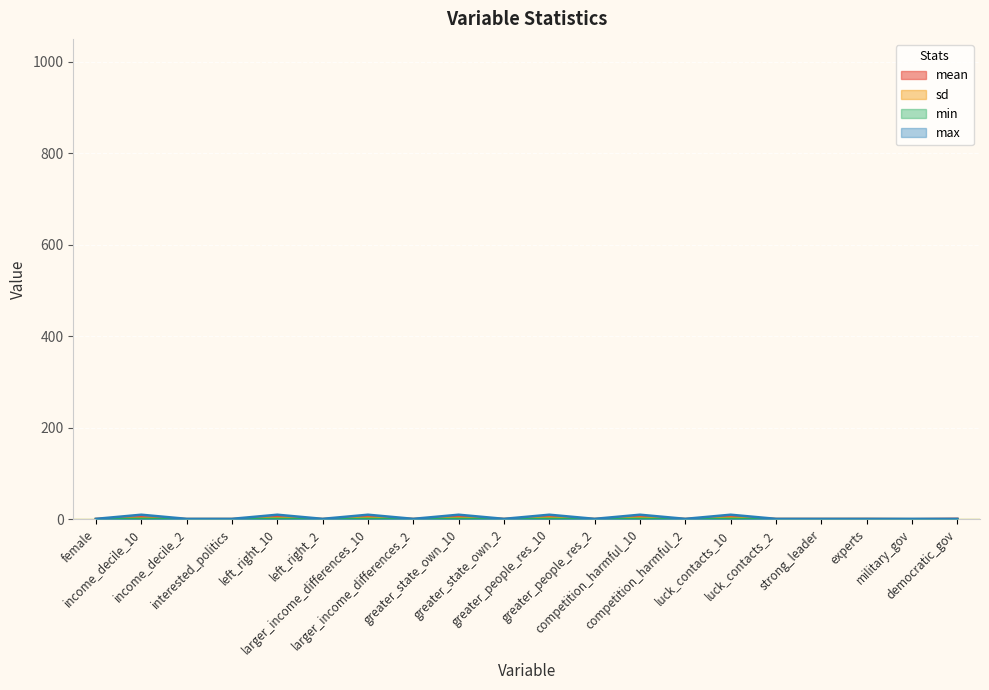

The mean series shows 9.7 at greater_state_own_10. True or false?

False